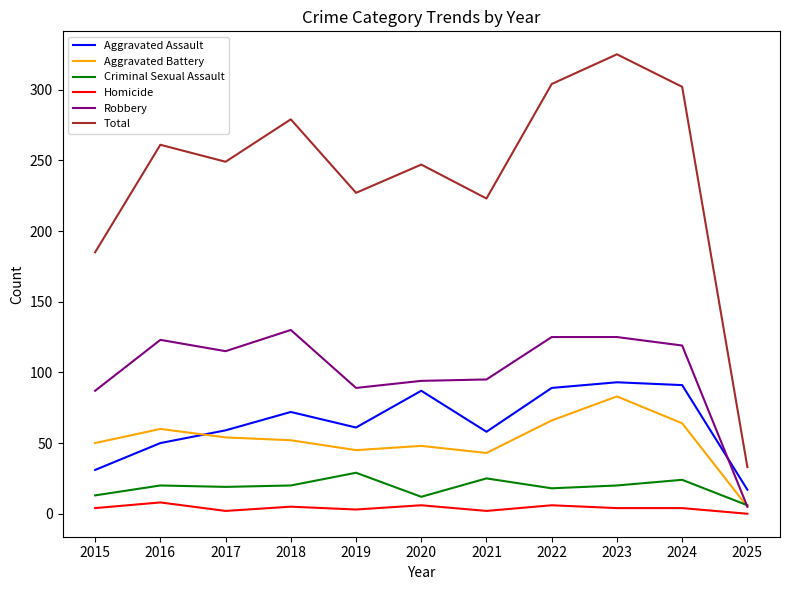

At which category does Aggravated Battery reach its first local peak?

2016